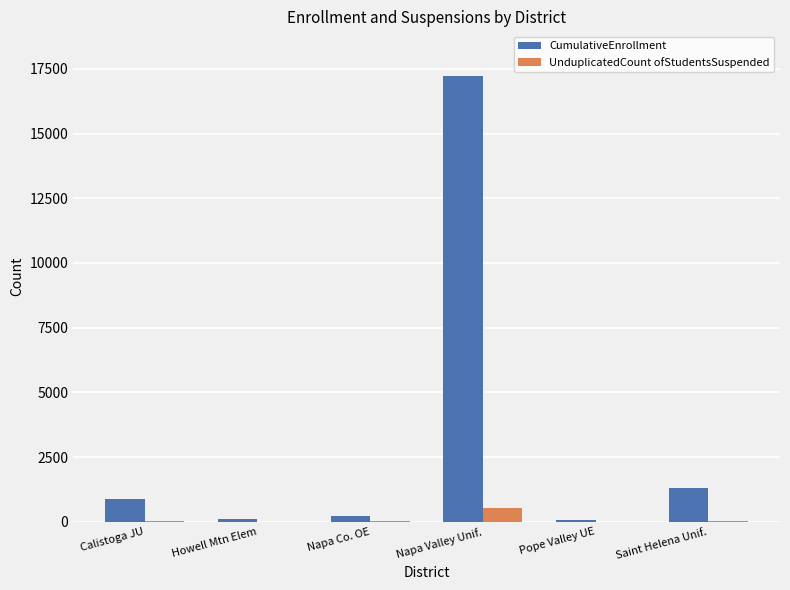

How many categories are shown in the chart?

6